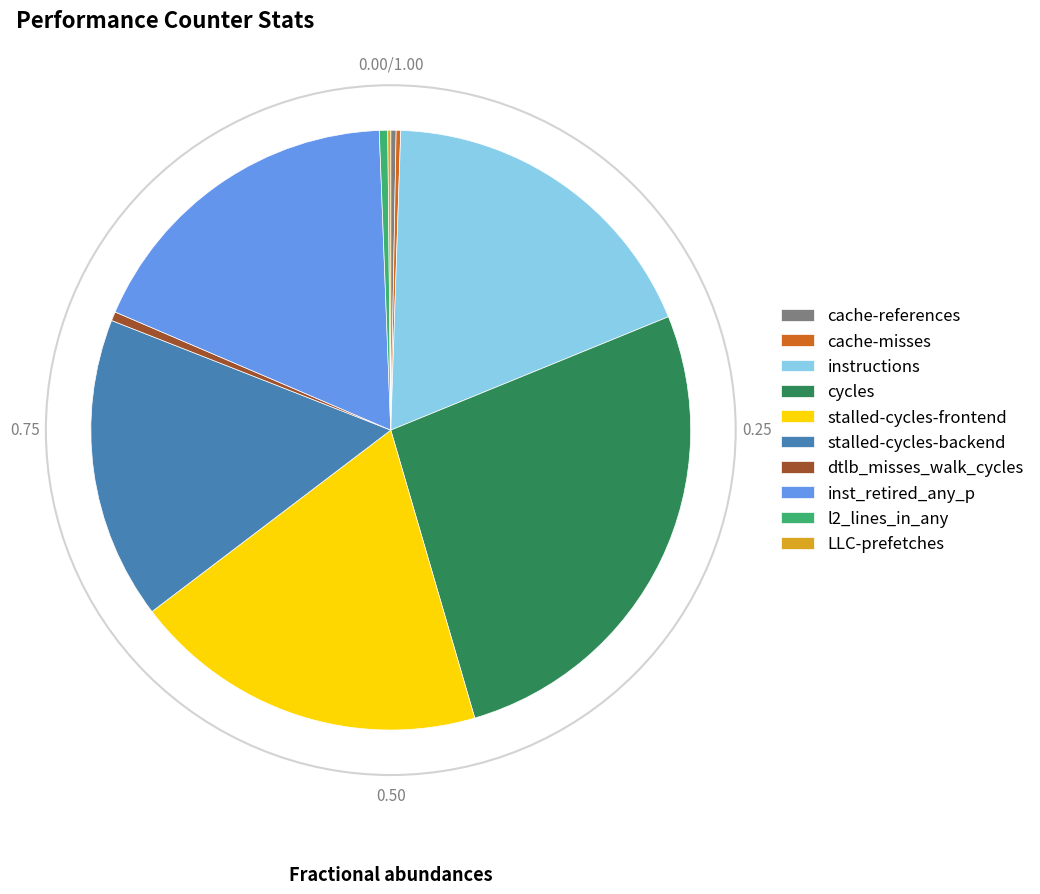

Combined, do stalled-cycles-frontend and cycles account for over 50%?

No